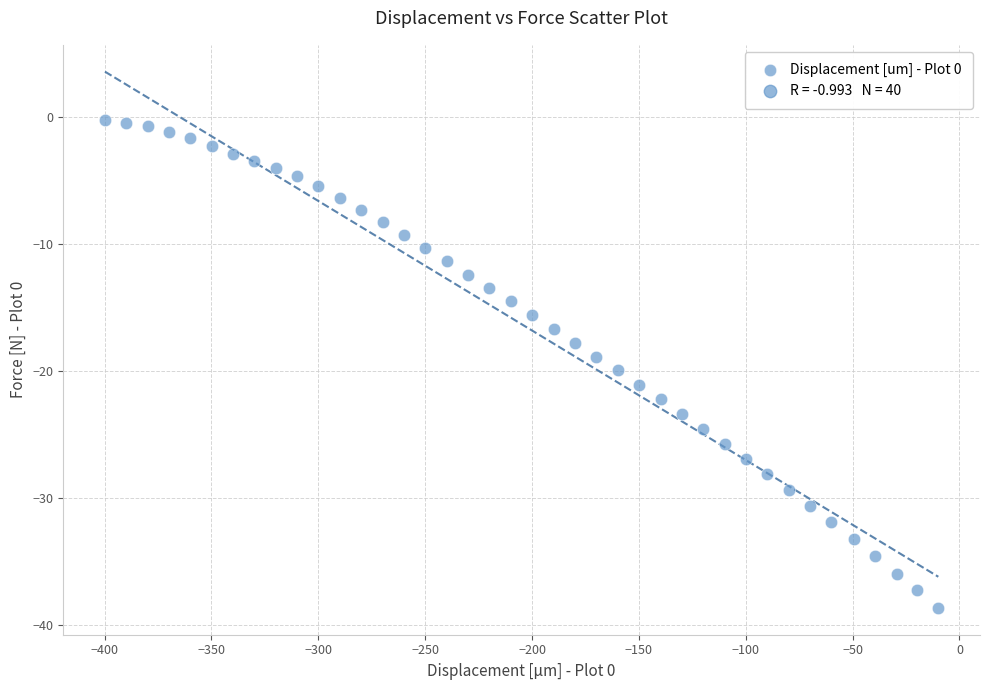

What is the range of X values (max minus min)?

390.0